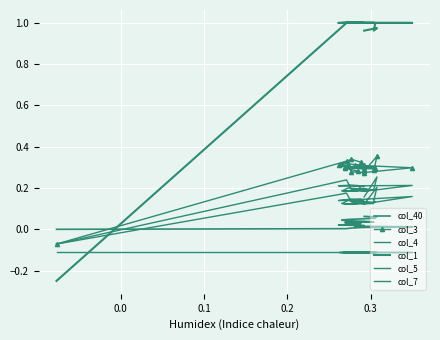

How many values in the col_4 series are below 0?

1